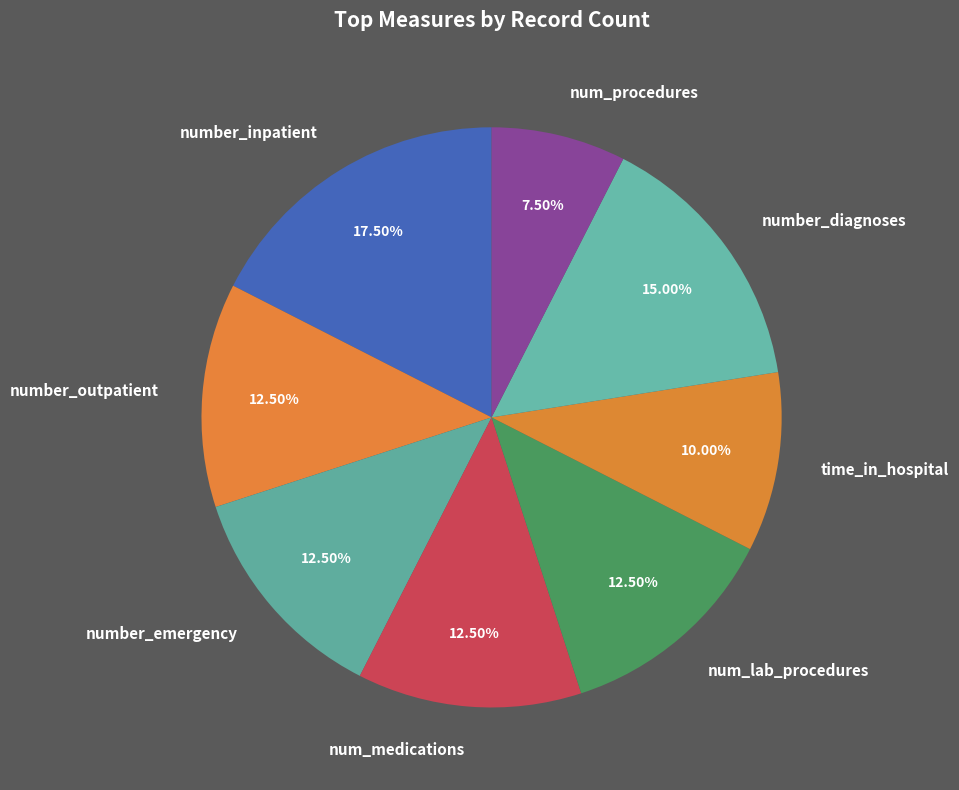

What is the ratio of the value at number_diagnoses to the value at time_in_hospital?

1.5